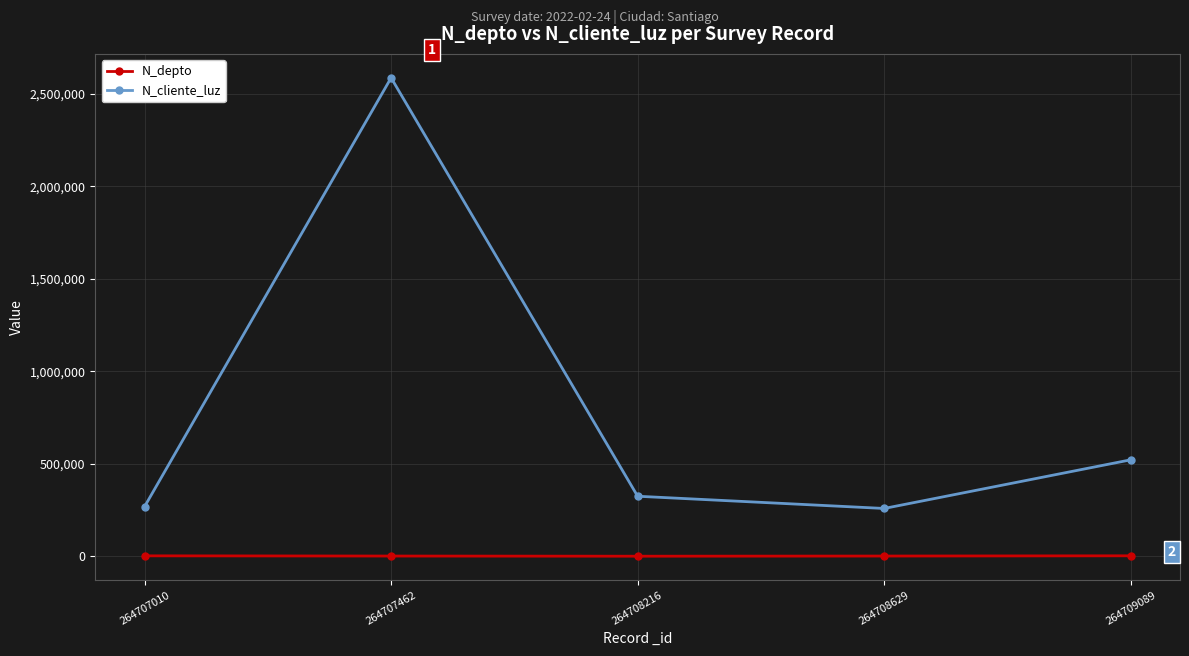

Which series has the largest range (max minus min)?

N_cliente_luz